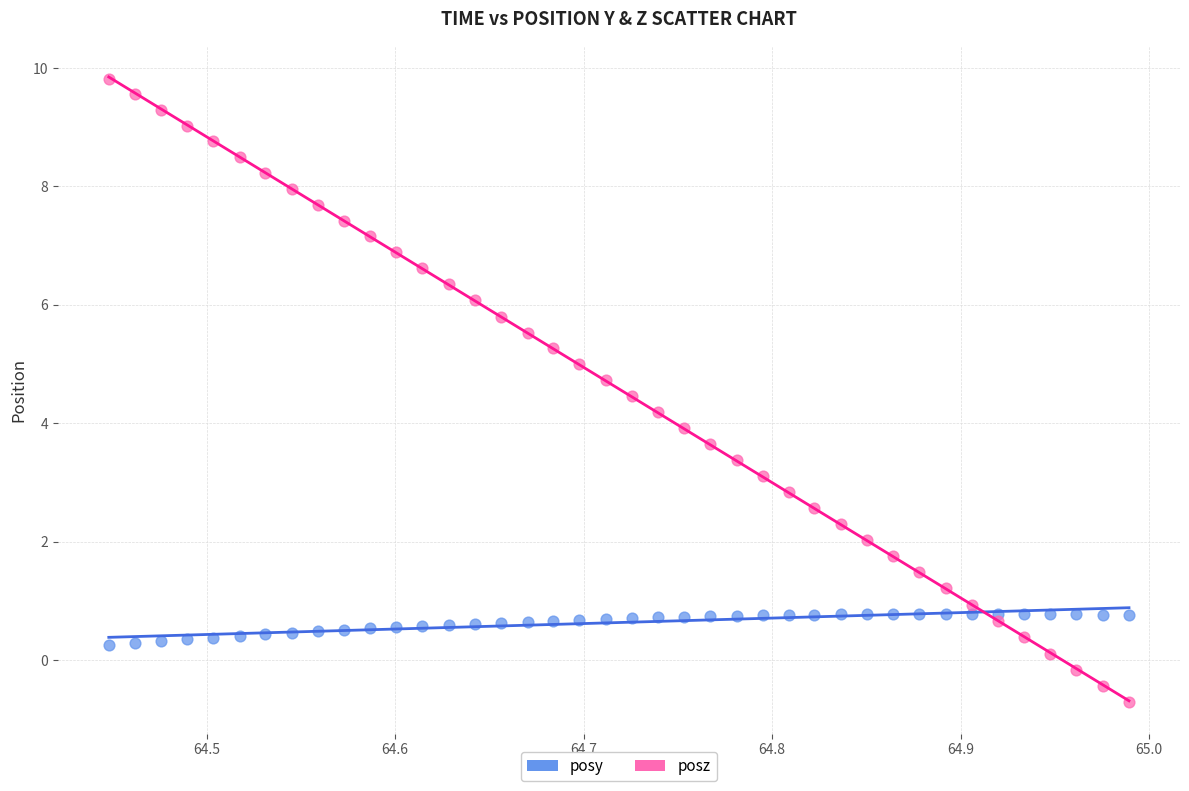

What is the X range (max minus min) for the scatter plot?

0.5